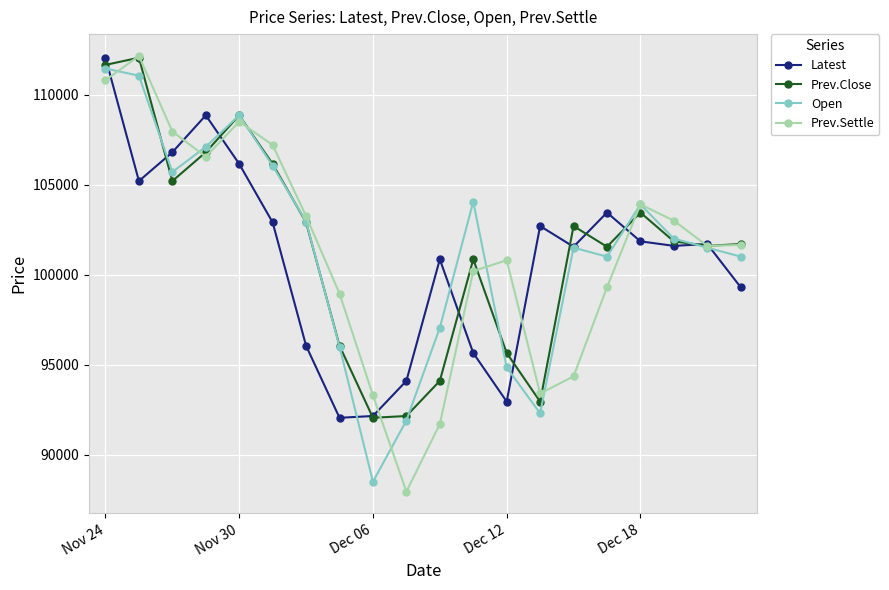

How many interior local valleys does the Open series have?

4